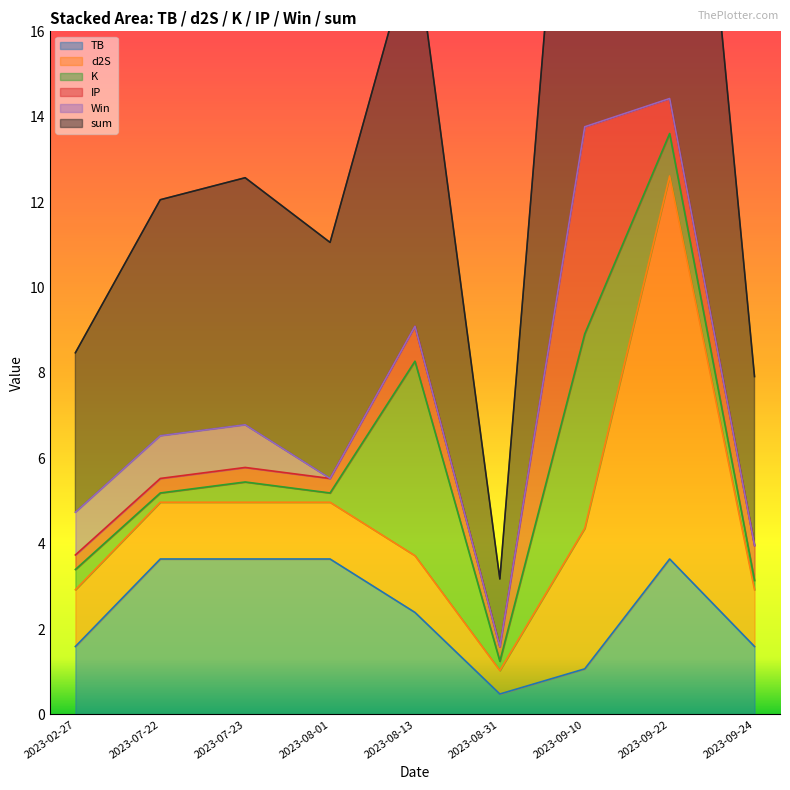

What is the greatest value displayed?

14.4